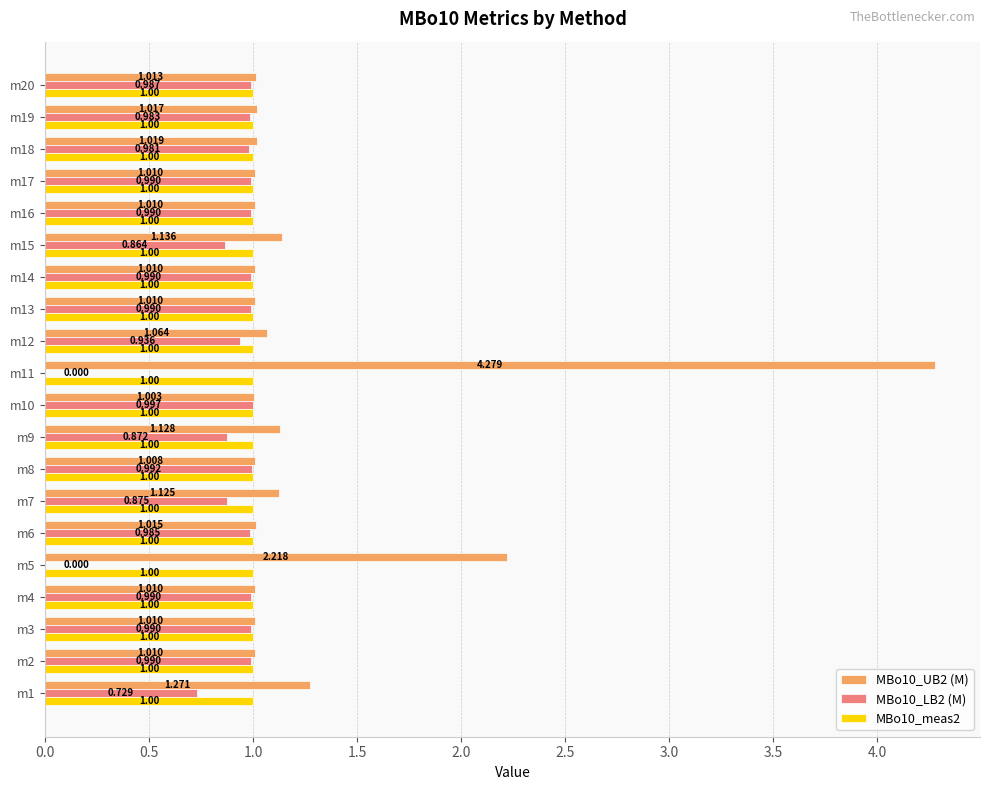

Is the value of MBo10_meas2 at m6 greater than the value of MBo10_UB2 (M) at m9?

No